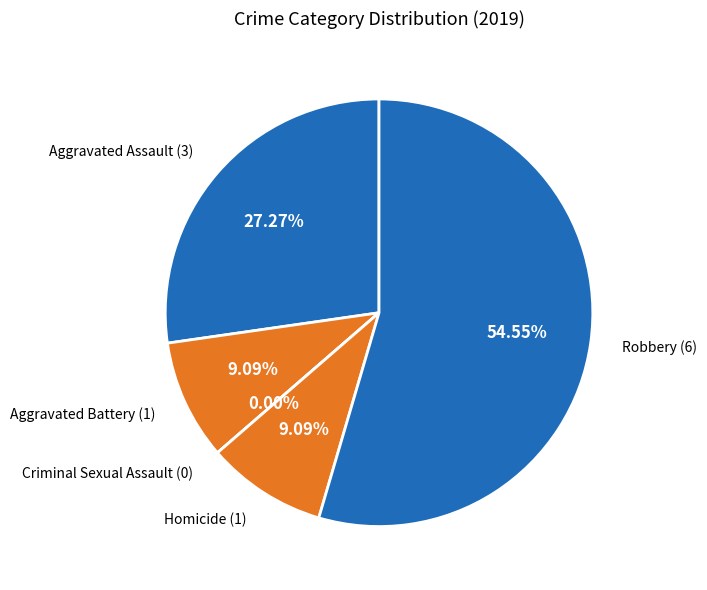

Is it true that Aggravated Assault is 27% of the pie?

True